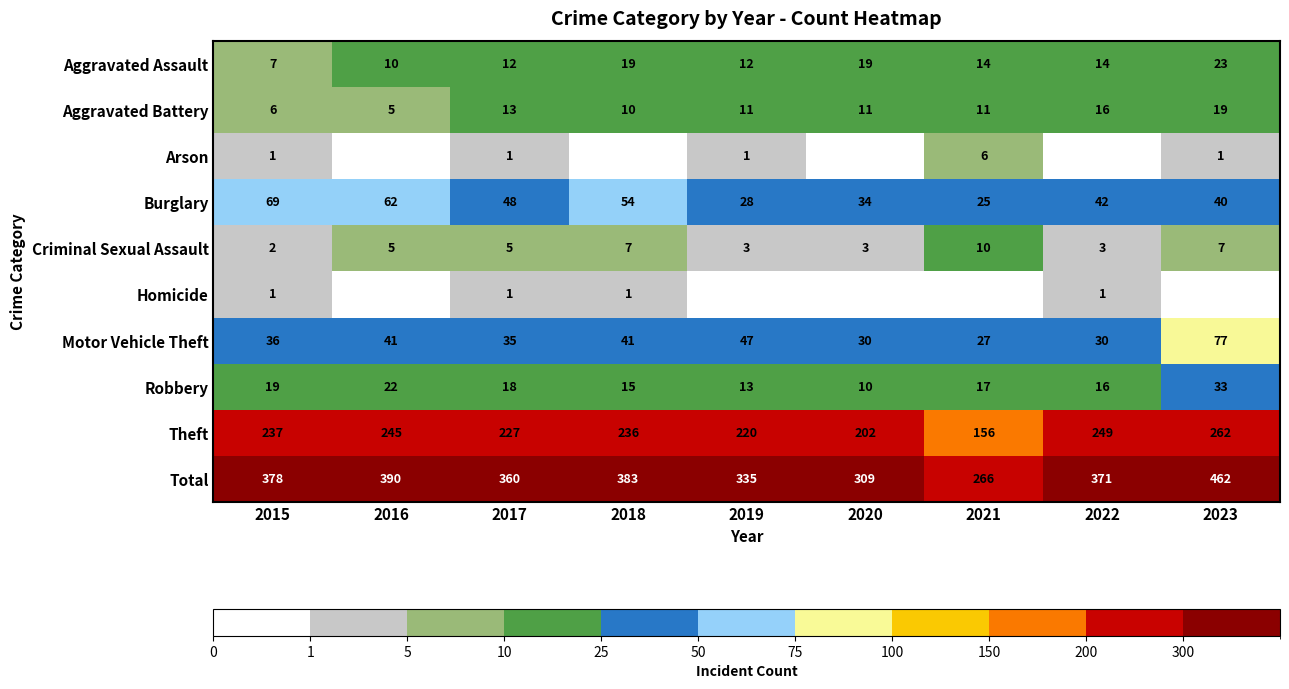

Is the value of Homicide at 2017 greater than the value of Aggravated Battery at 2023?

No